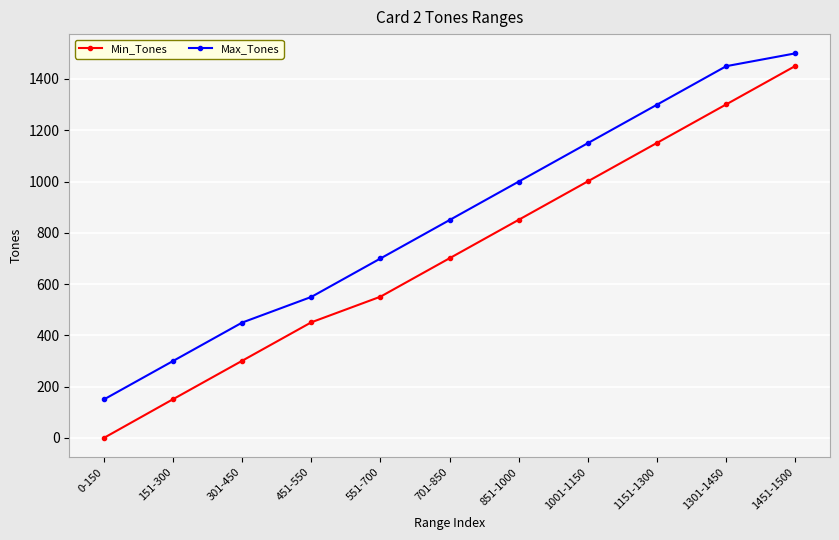

The Min_Tones series shows 851 at 851-1000. True or false?

True